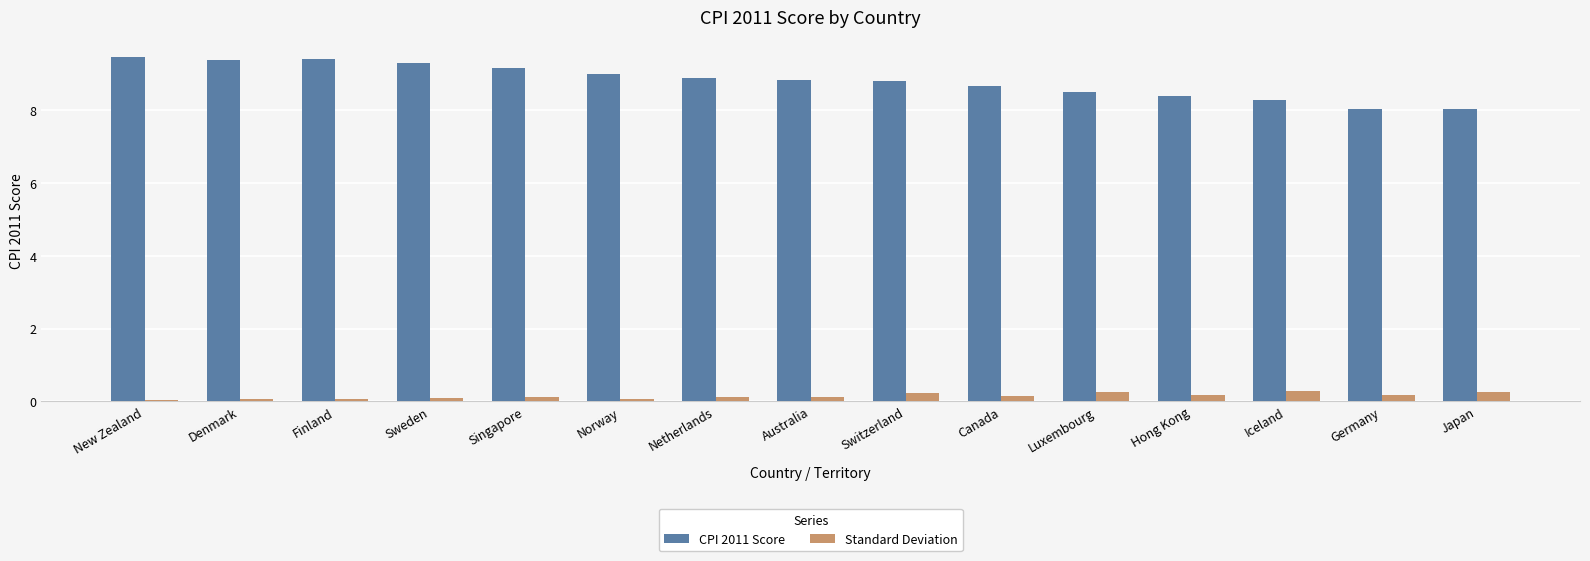

Is the value of Standard Deviation at Singapore greater than the value of CPI 2011 Score at Canada?

No